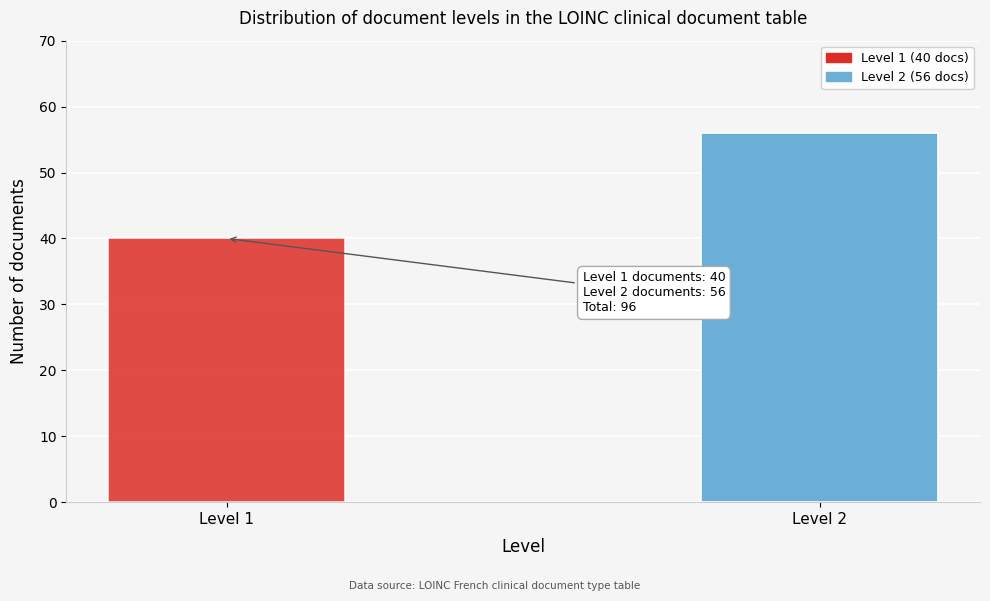

Reading left to right, extract all data points from this chart.

Level 1=40	Level 2=56